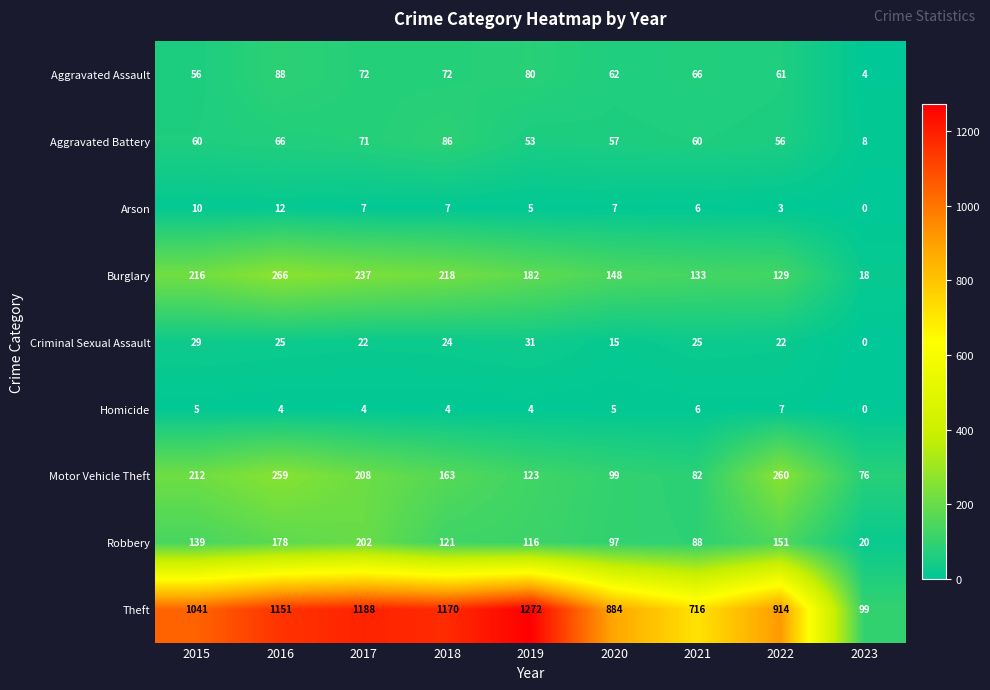

Which series changed the most between 2015 and 2018?

Theft